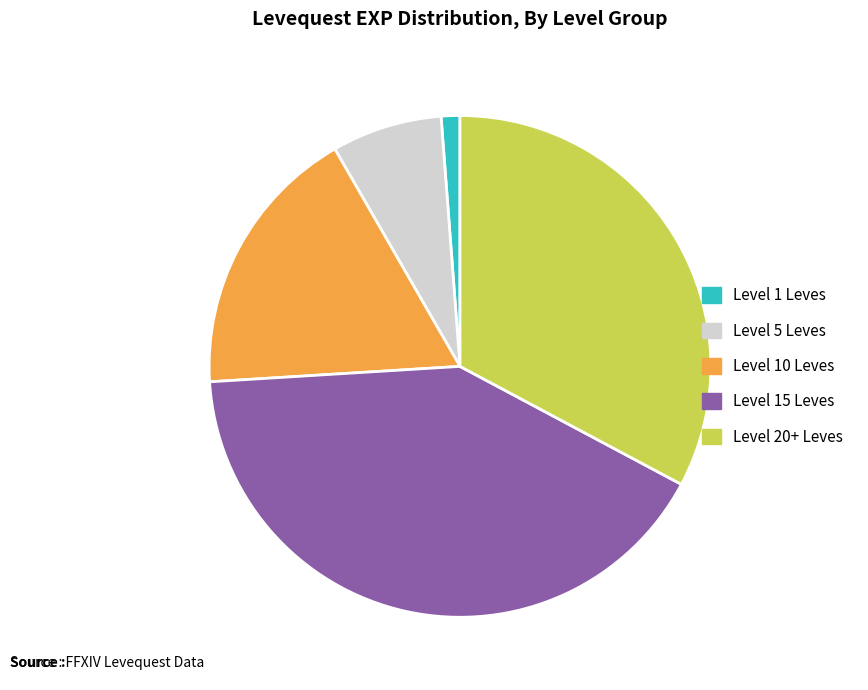

How many slices are in this pie chart?

5